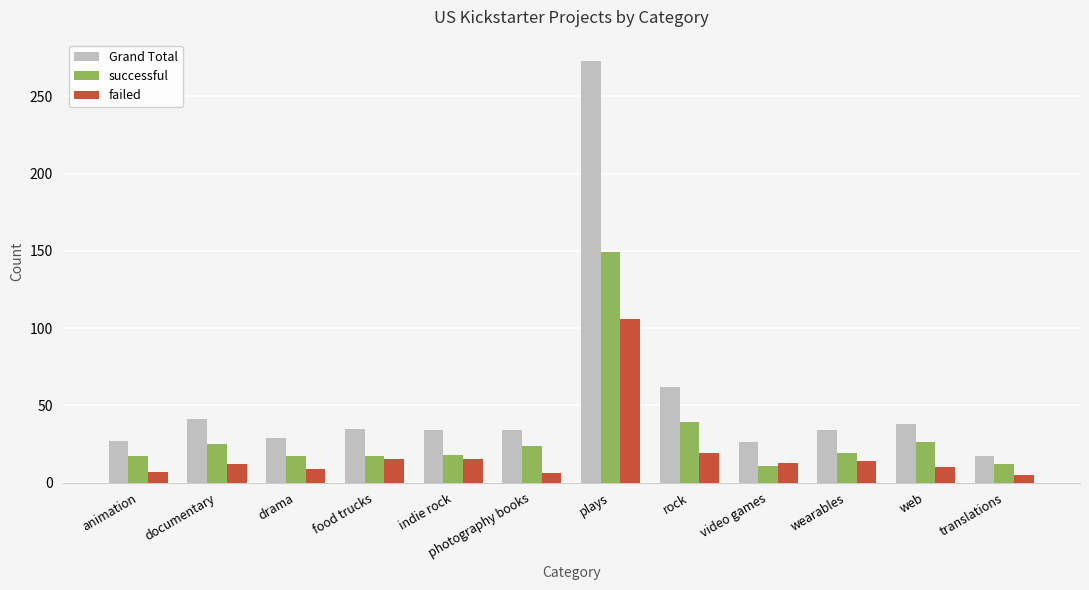

What is the sum of the successful values at documentary and photography books?

49